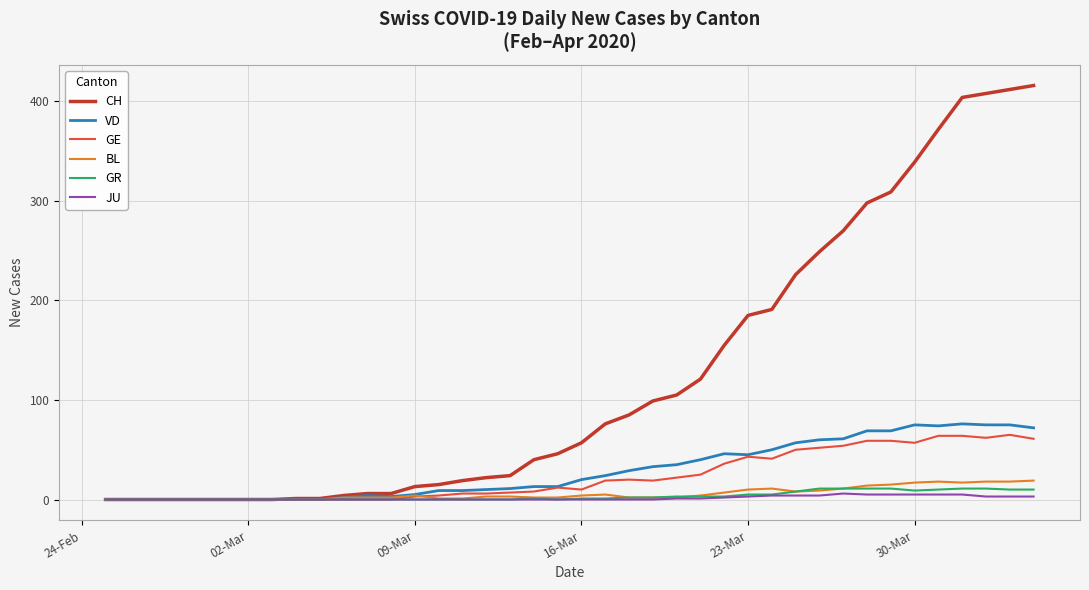

Which series has the largest total across all categories?

CH